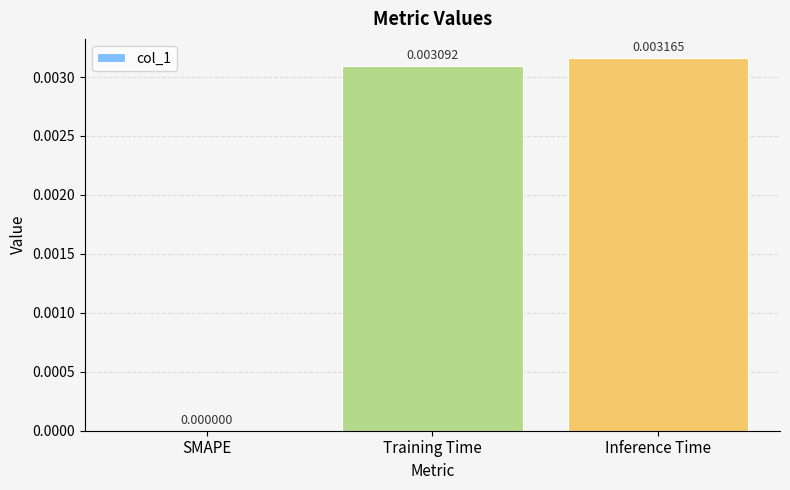

Between Training Time and SMAPE, which is larger?

Training Time